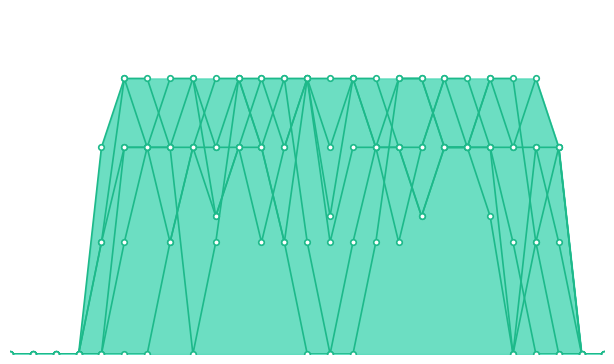

Rank the series at 12 from highest to lowest value.

col_10, col_19, col_12, col_13, col_9, col_18